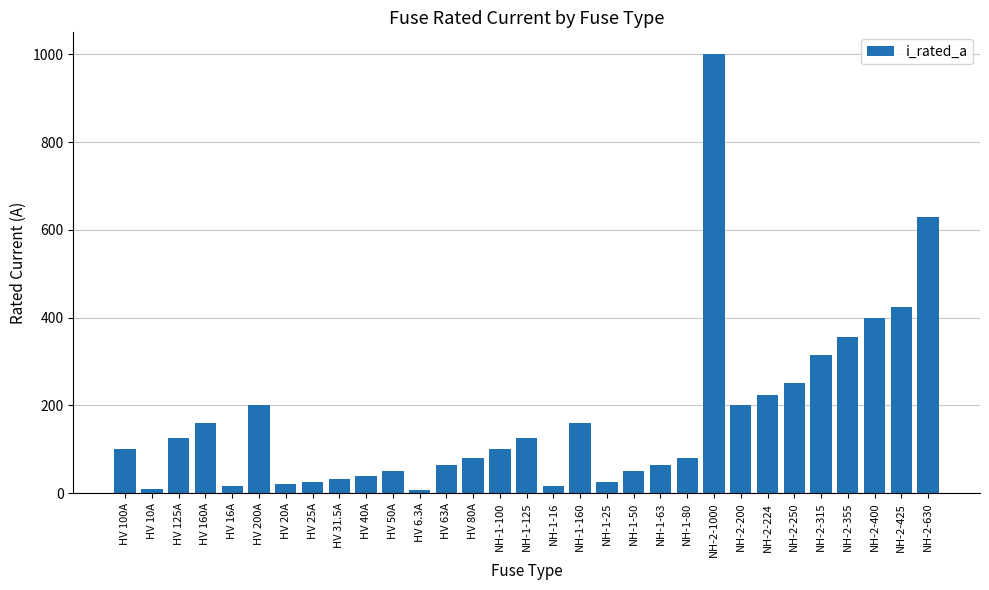

What is the greatest value displayed?

1000.0